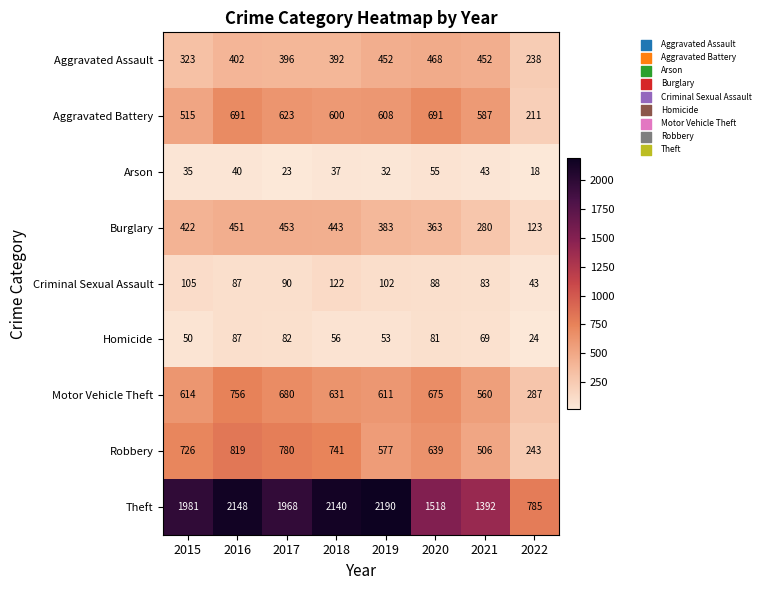

What is the difference between the maximum and minimum values in the Criminal Sexual Assault series?

79